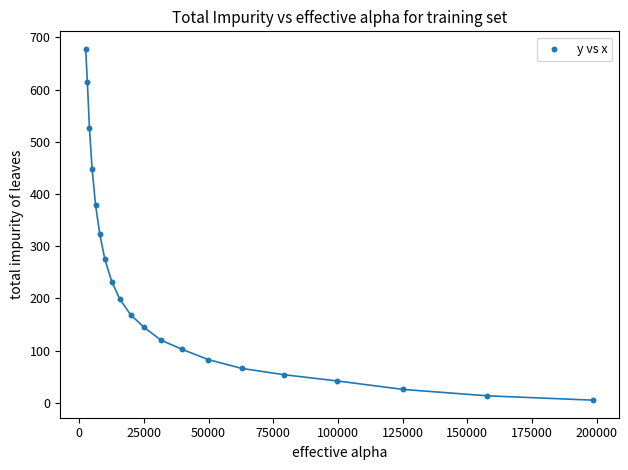

What is the range of Y values (max minus min)?

672.4